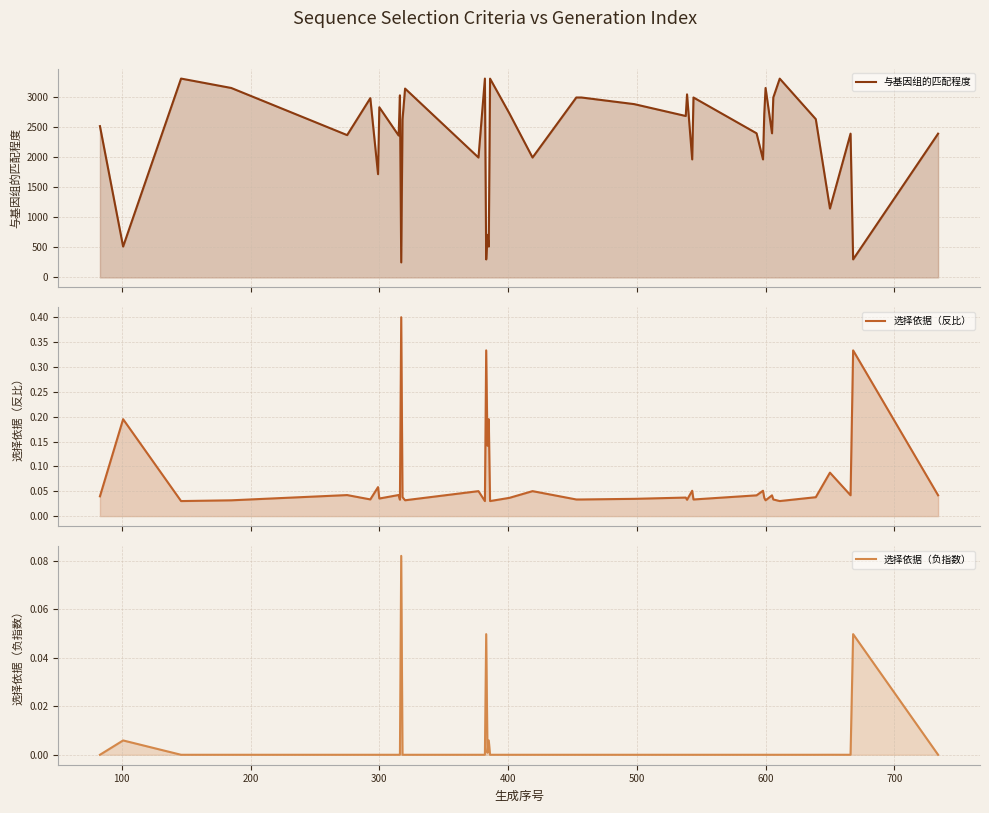

The 与基因组的匹配程度 series shows 990.4 at 20. True or false?

False